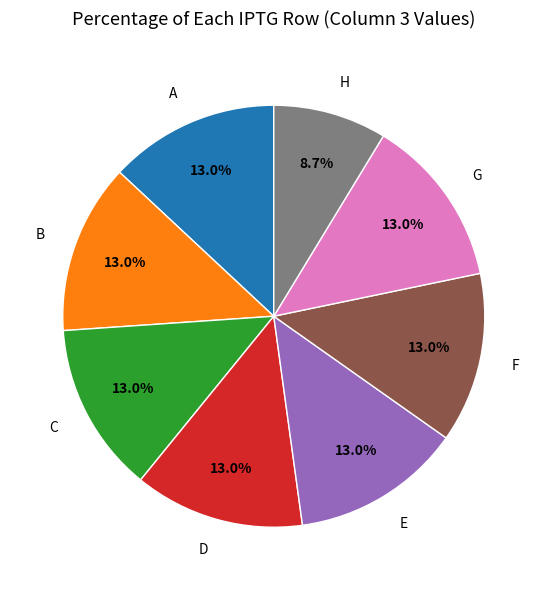

Is it true that D is 13% of the pie?

True